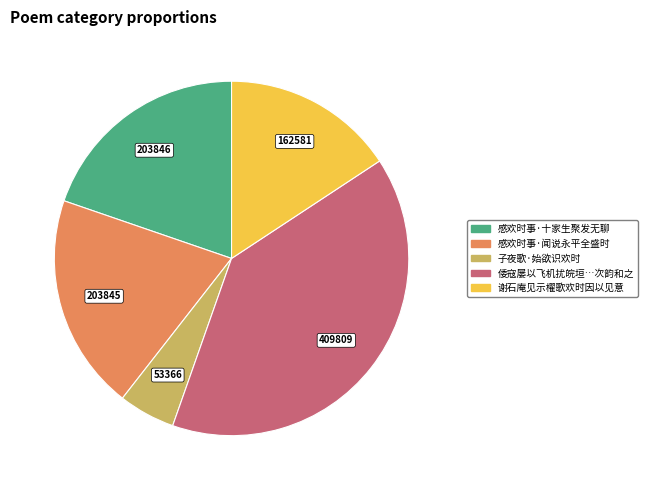

Which category has the biggest portion of the pie?

倭寇屡以飞机扰皖垣…次韵和之